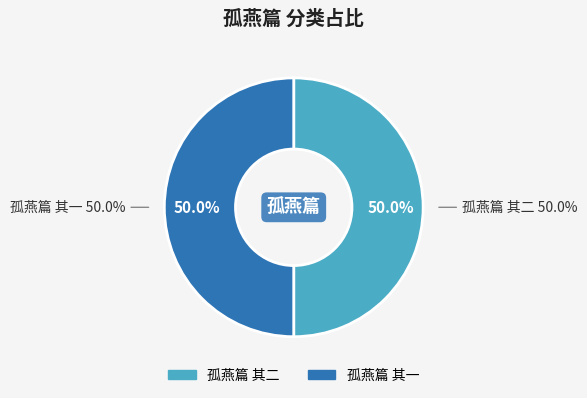

The 孤燕篇 其二 slice represents 61% of the pie. True or false?

False